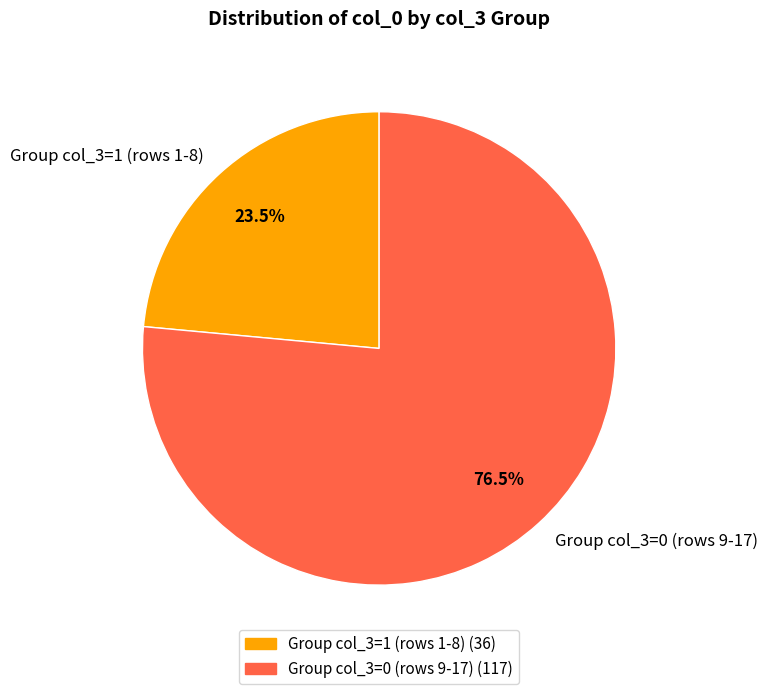

Between Group col_3=1 (rows 1-8) and Group col_3=0 (rows 9-17), which is larger?

Group col_3=0 (rows 9-17)